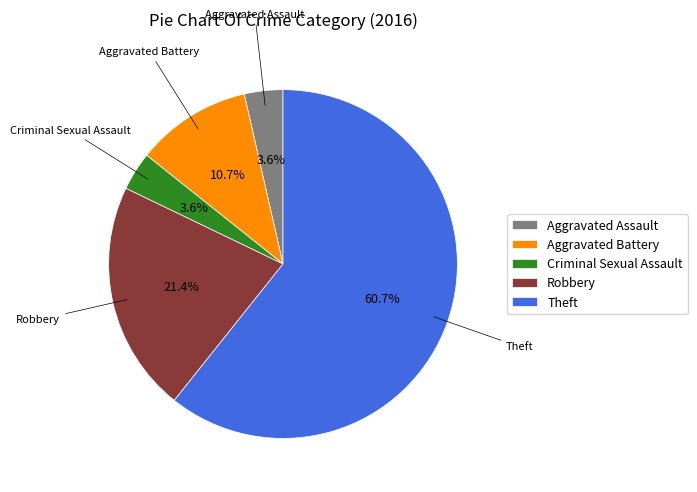

Approximately how many times larger is the value at Aggravated Assault compared to Criminal Sexual Assault?

1.0